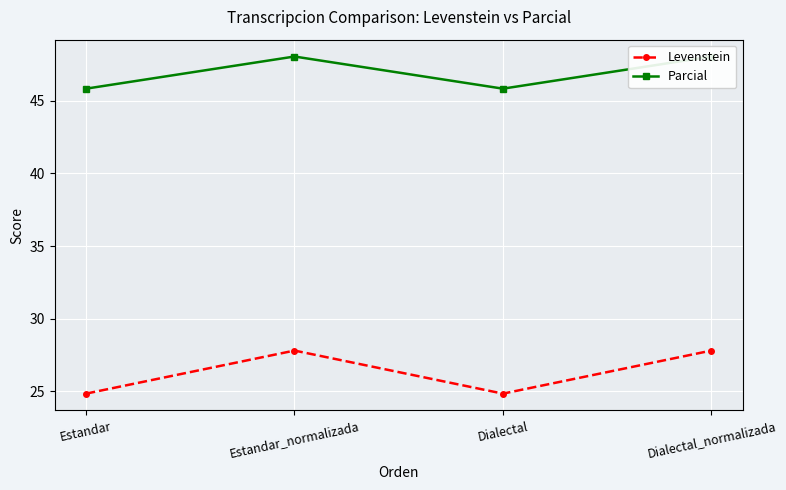

At which category does Parcial reach its first local valley?

Dialectal